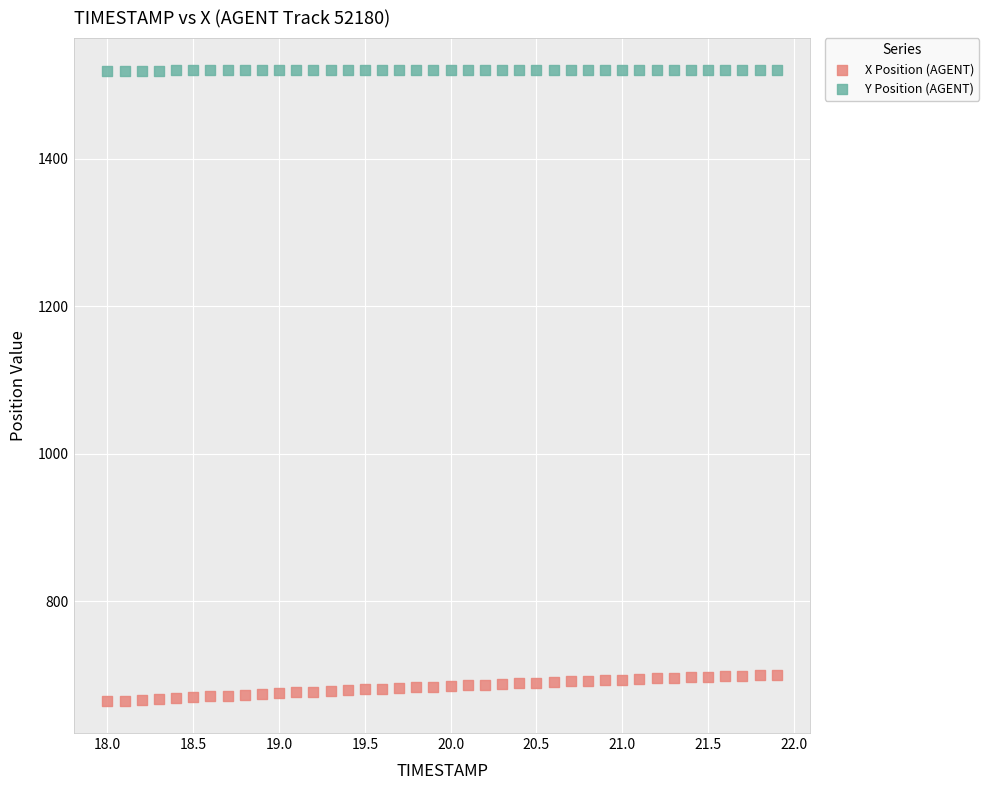

Which series contains the lowest Y value?

X Position (AGENT)